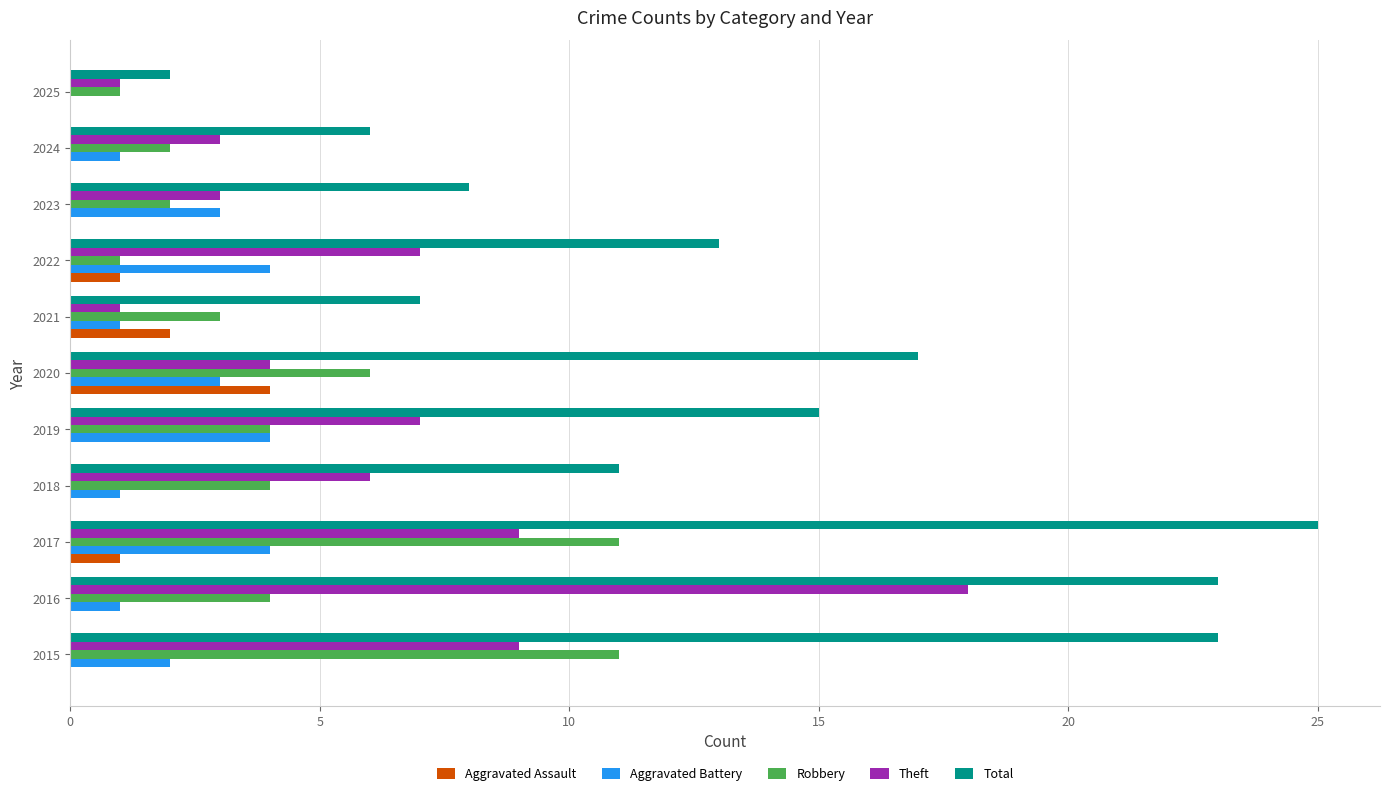

Which series changed the most between 2019 and 2023?

Total